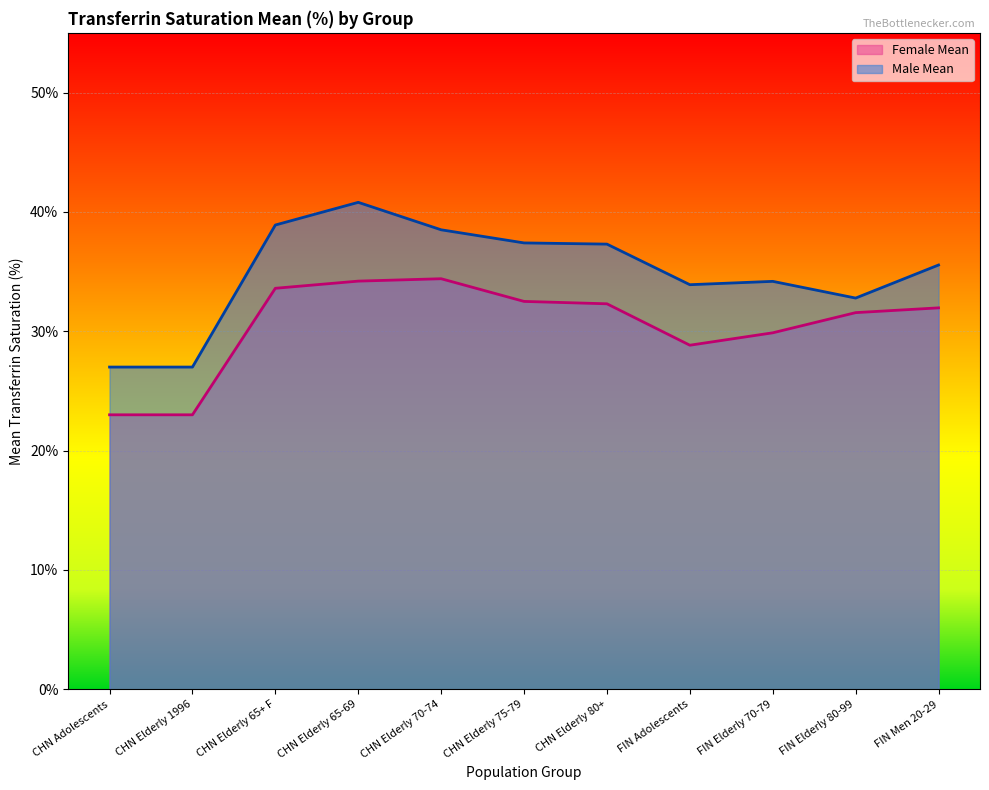

True or false: Female Mean and Male Mean cross at least once.

False